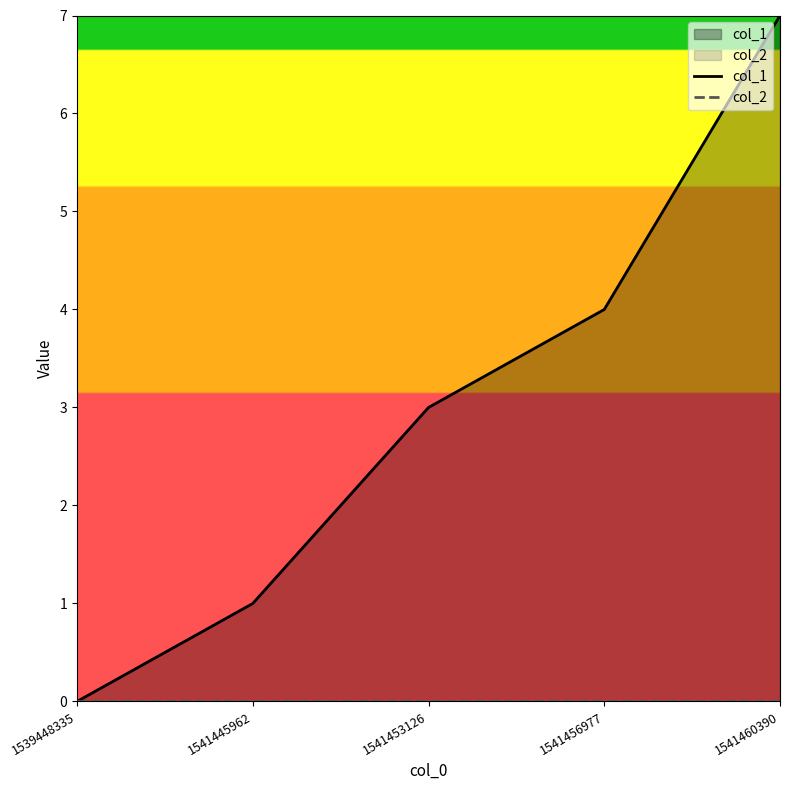

Does the chart display data point markers on the line(s)?

No